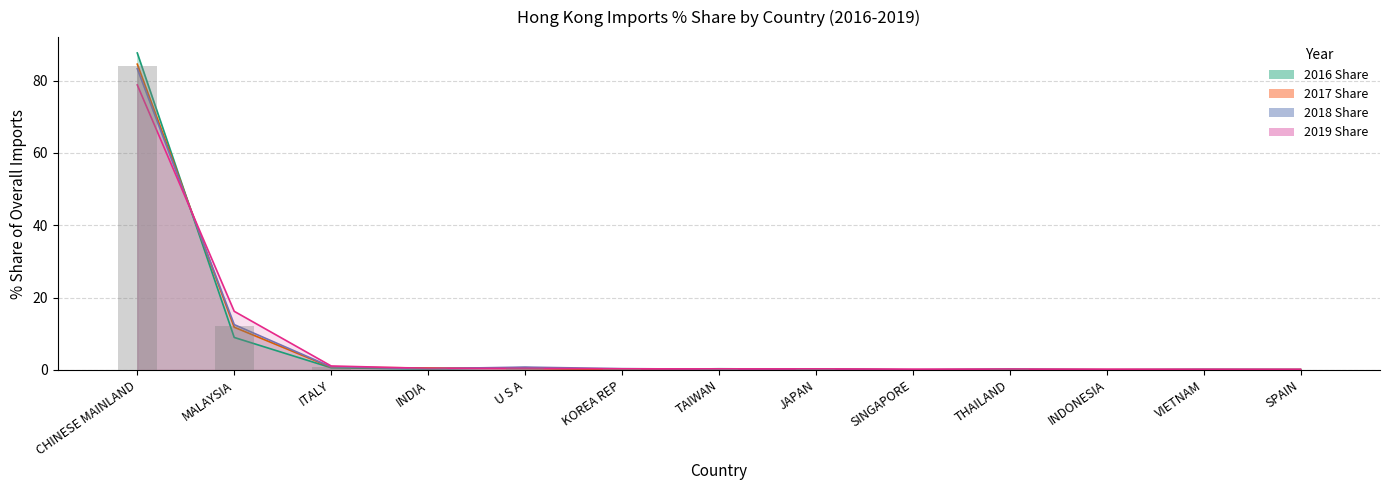

Which series changed the most between U S A and VIETNAM?

2018 Share